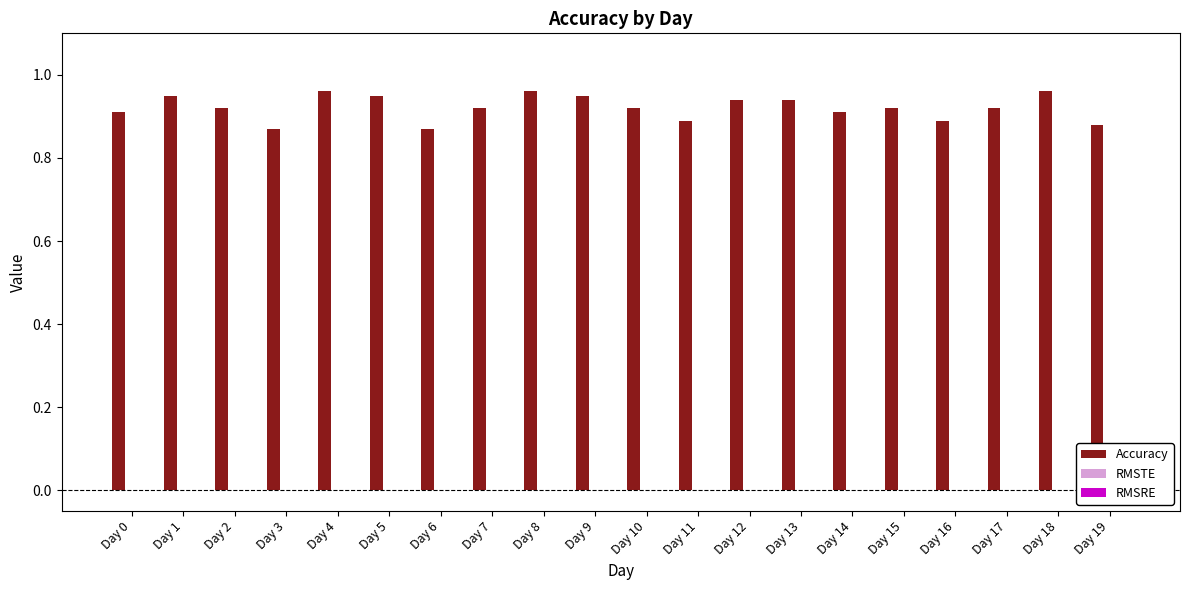

What is the sum of all values?

18.4